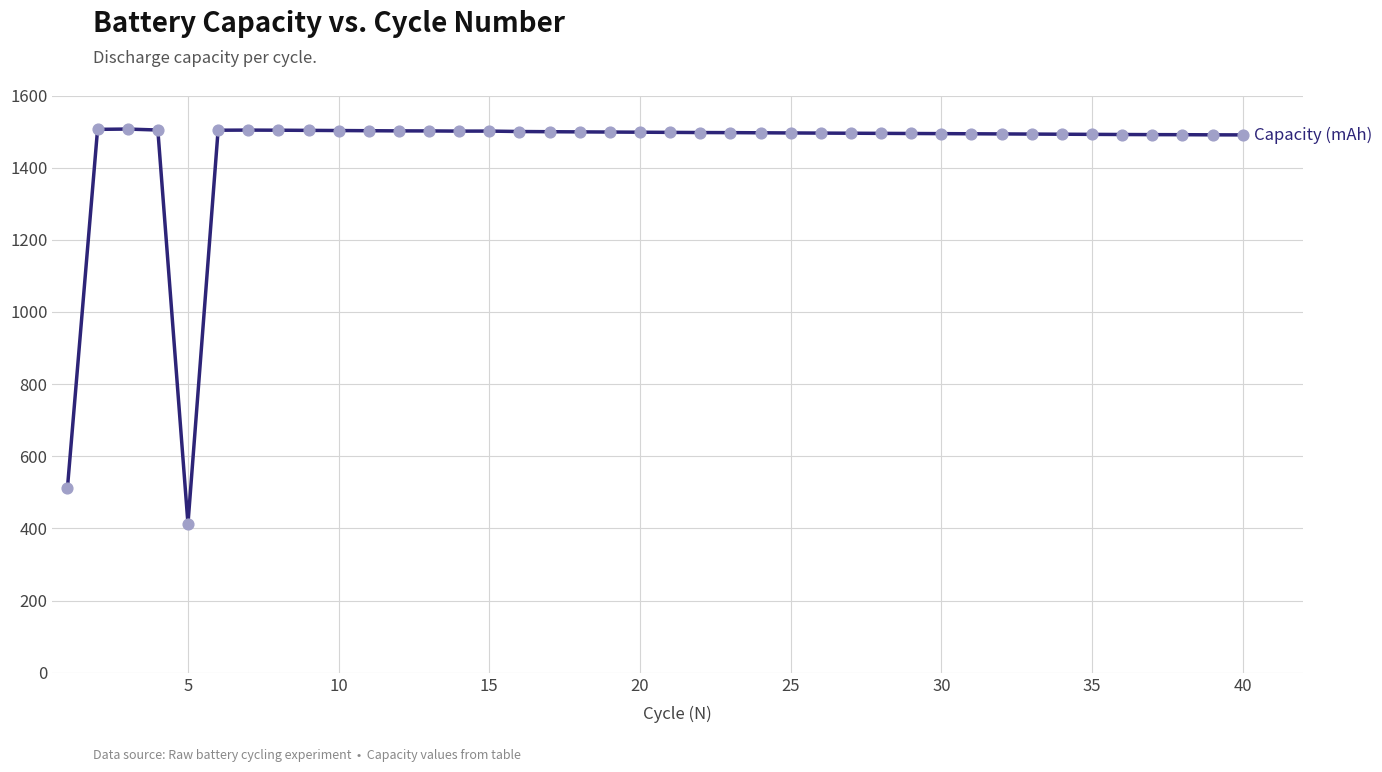

What is the minimum value shown in the chart?

413.2